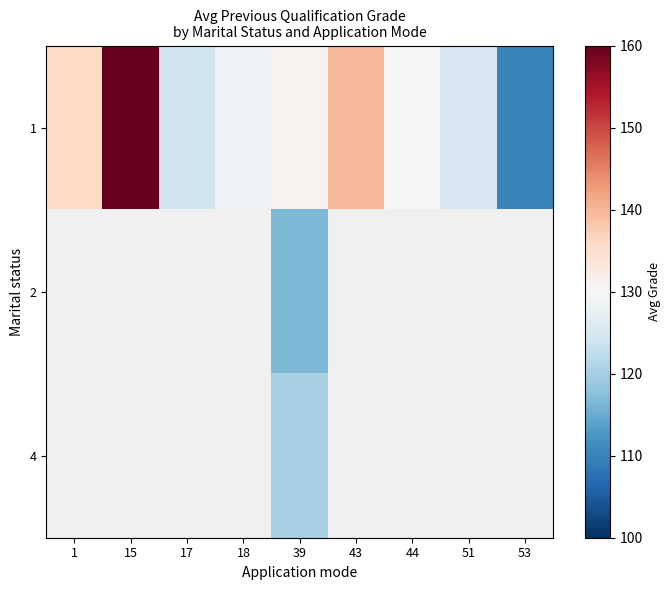

Which has a higher value, 44 or 1?

1